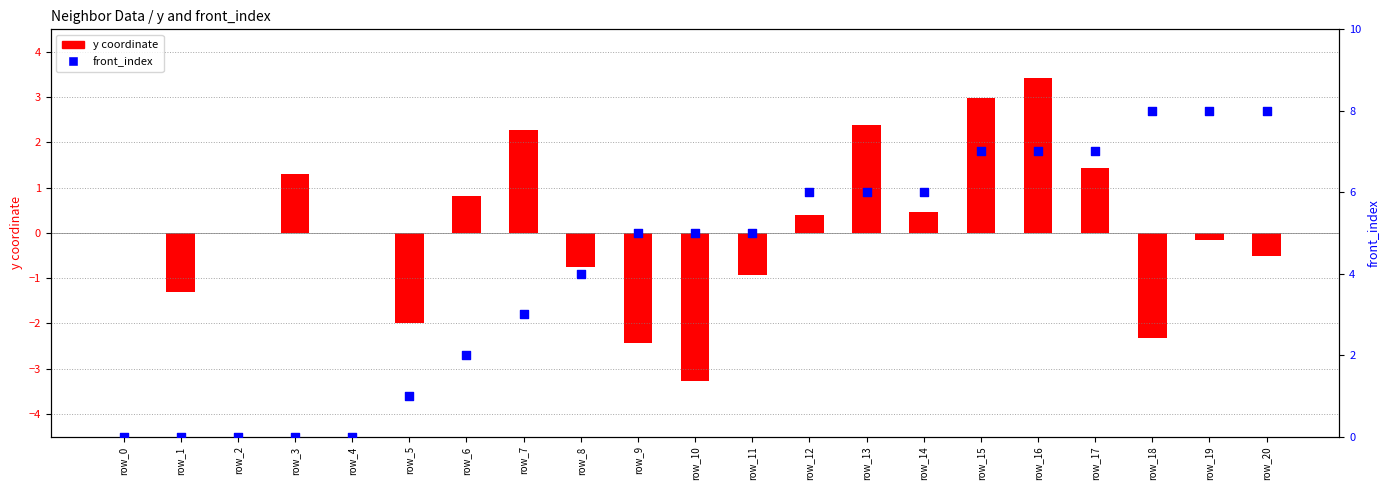

At which category is the sum across all series the highest?

row_16